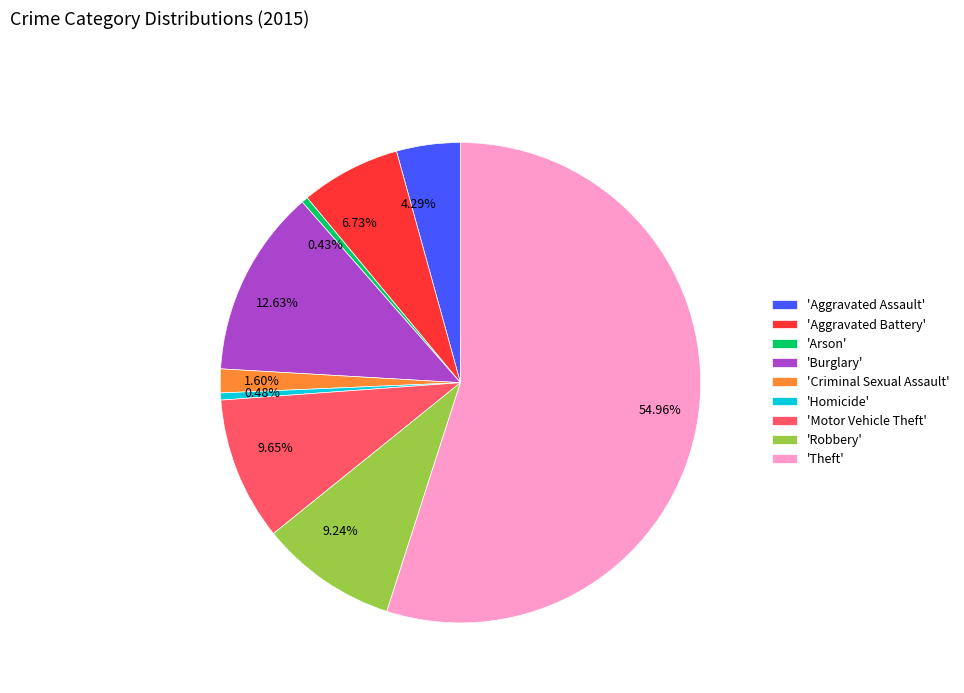

Is 54.96% the majority of the pie?

Yes